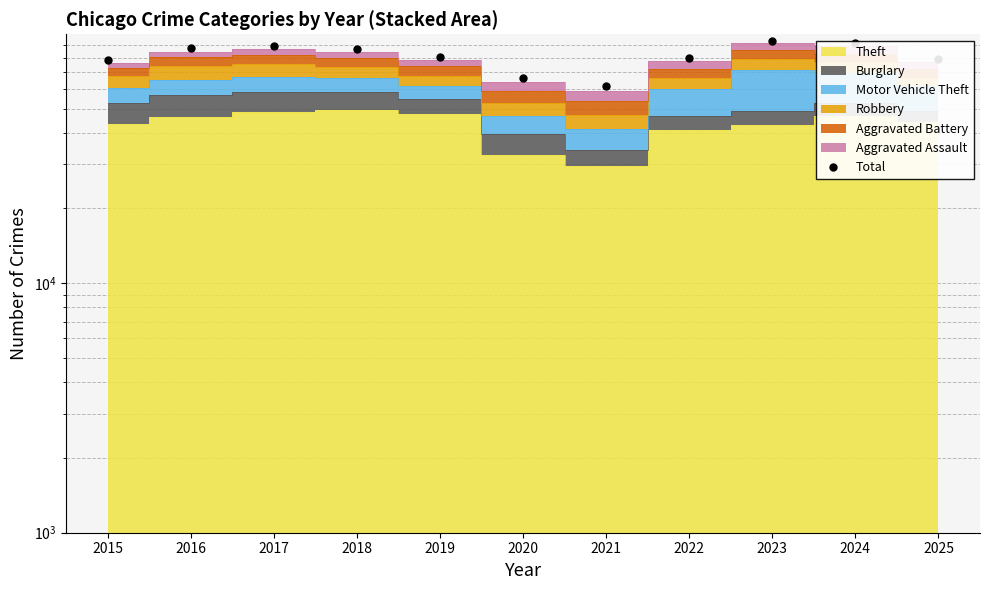

Where is the data nearest to the value 77560?

2015